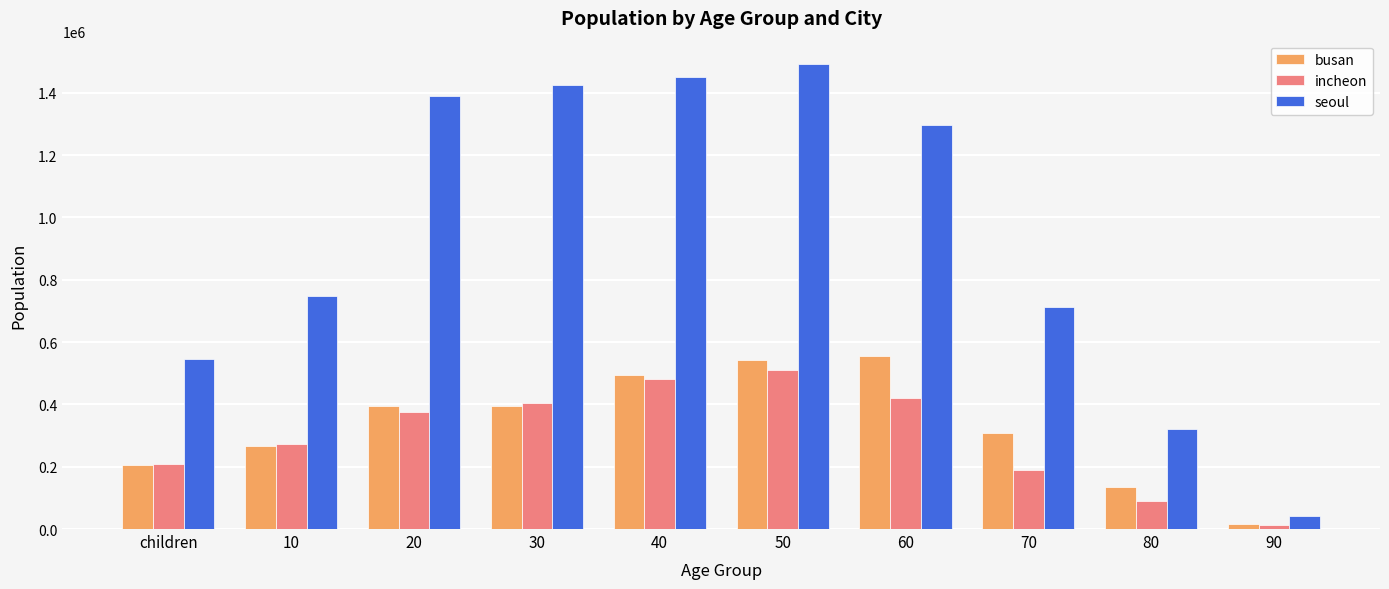

Rank the series at 50 from highest to lowest value.

seoul, busan, incheon